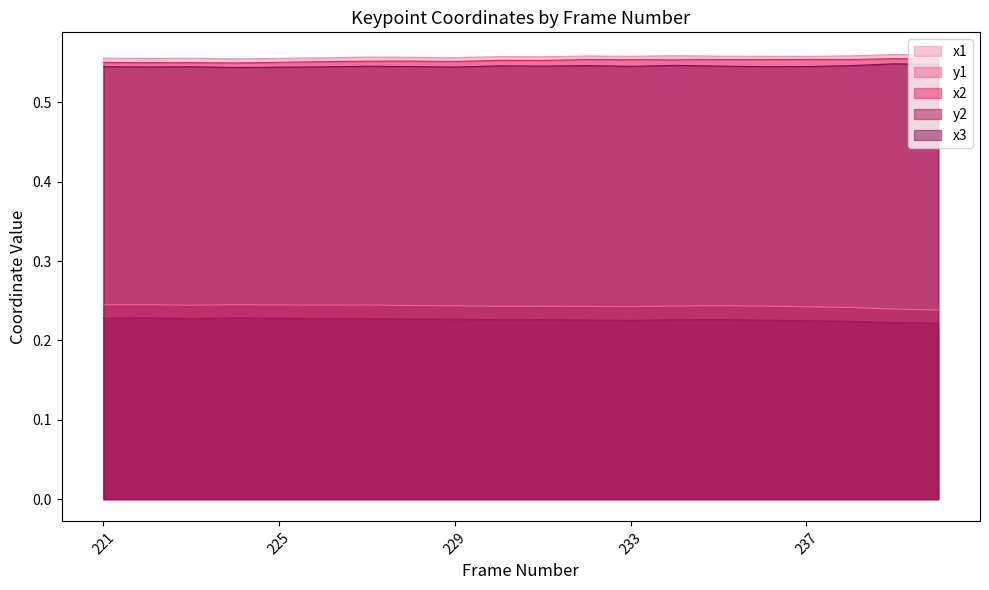

What is the approximate value of x2 at 228?

0.6